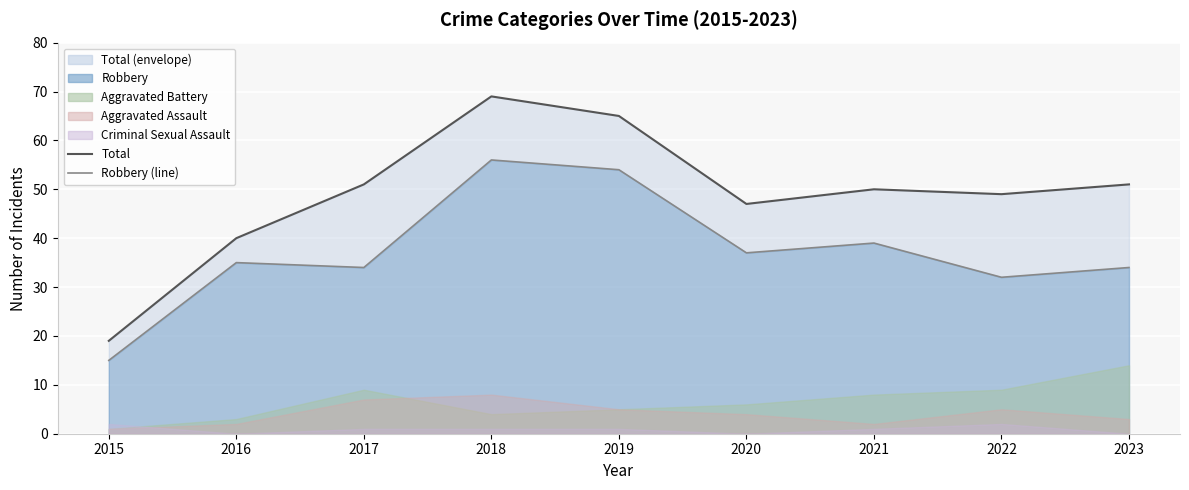

What is the sum of the Total values at 2015 and 2019?

84